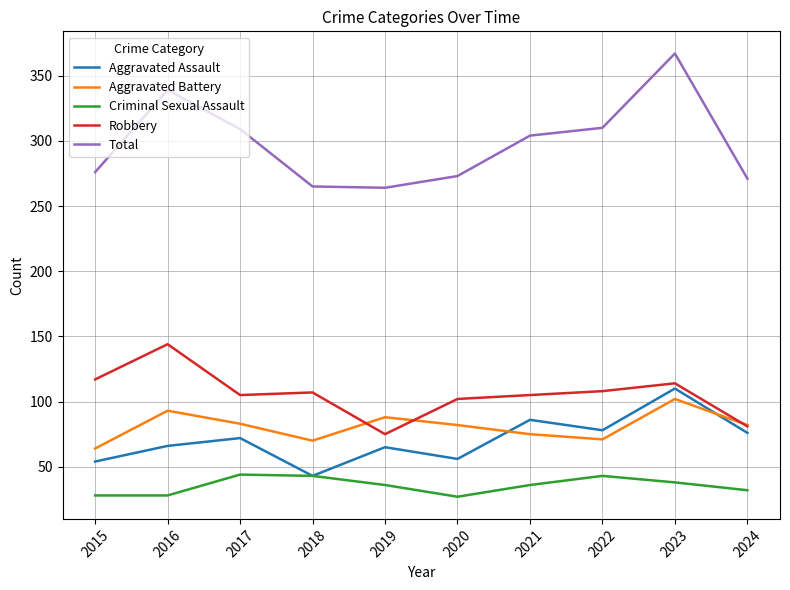

Which series has the largest total across all categories?

Total